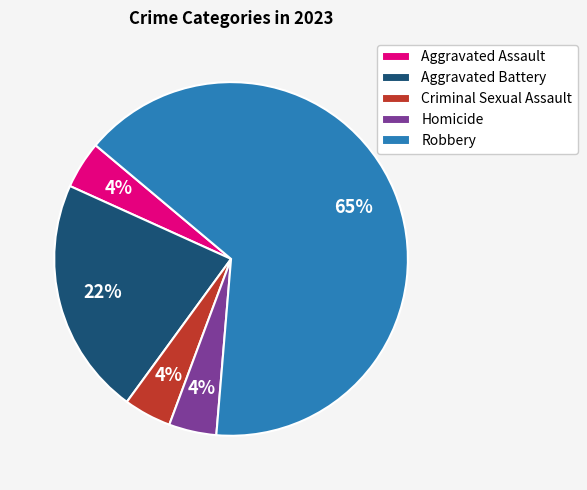

What percentage is the Aggravated Battery slice, to the nearest percent?

22%